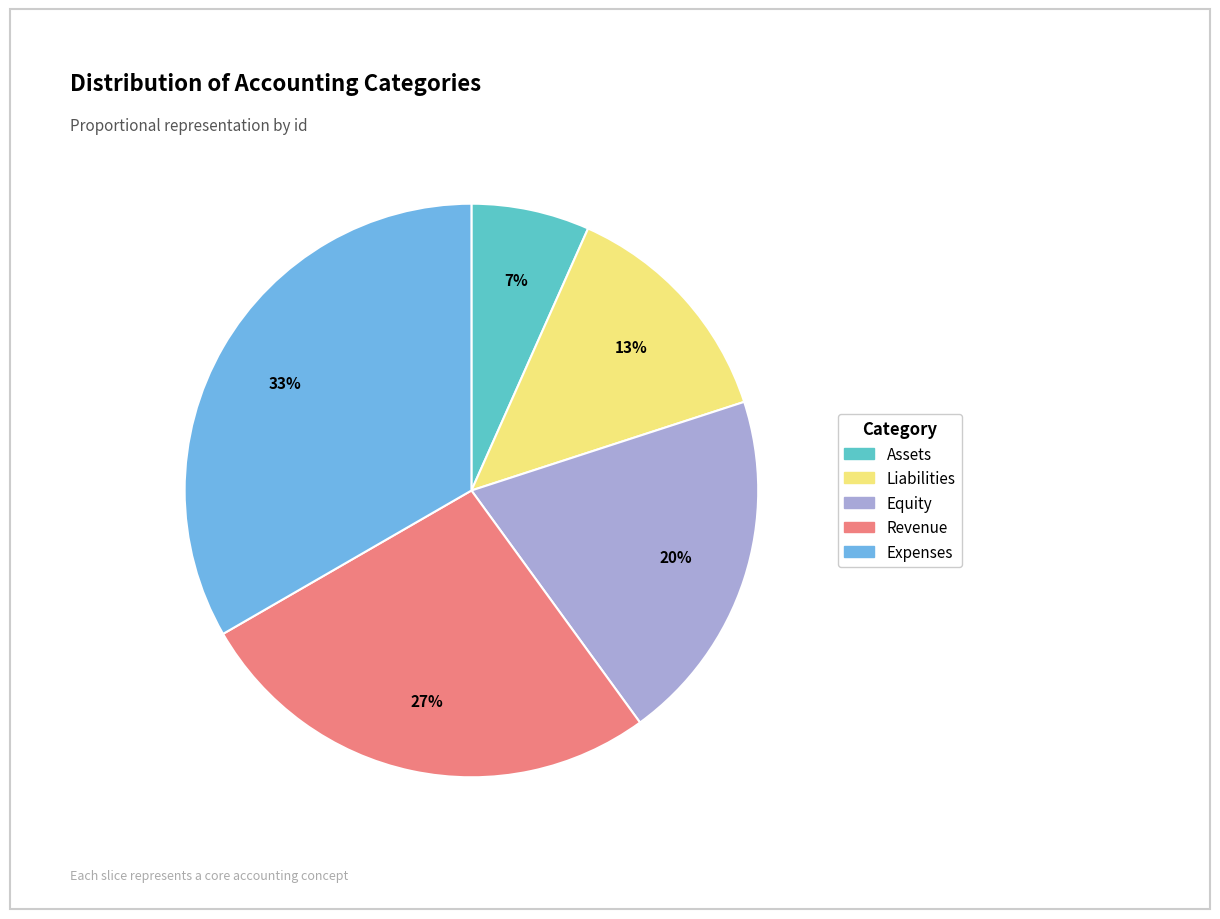

Which slice is the smallest?

Assets